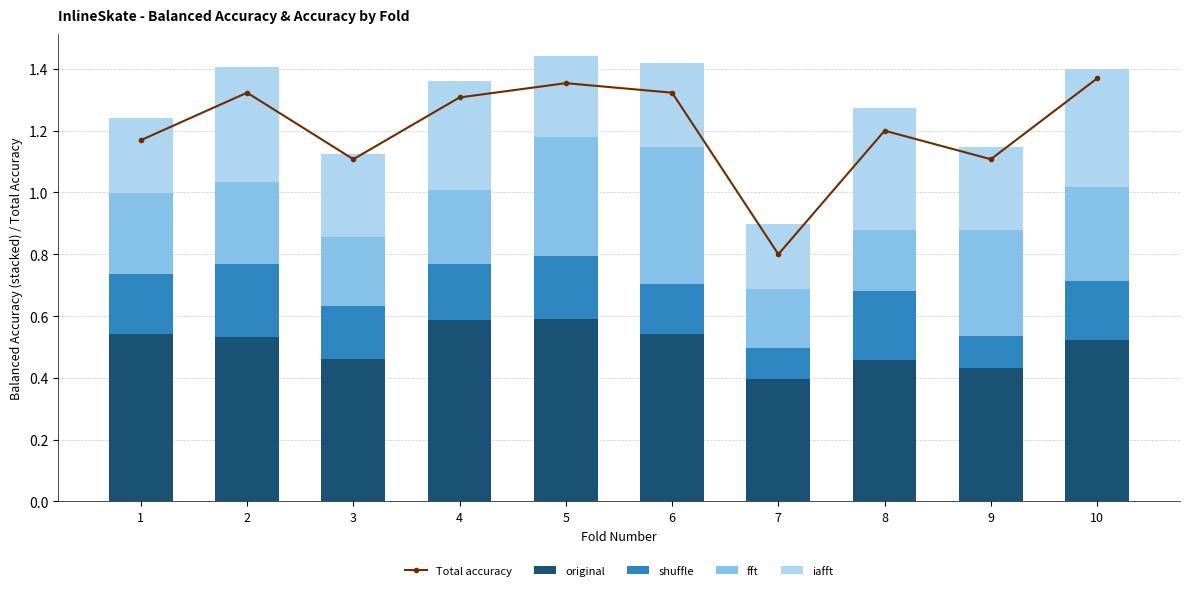

The value of original at 1 is 0.1. True or false?

False